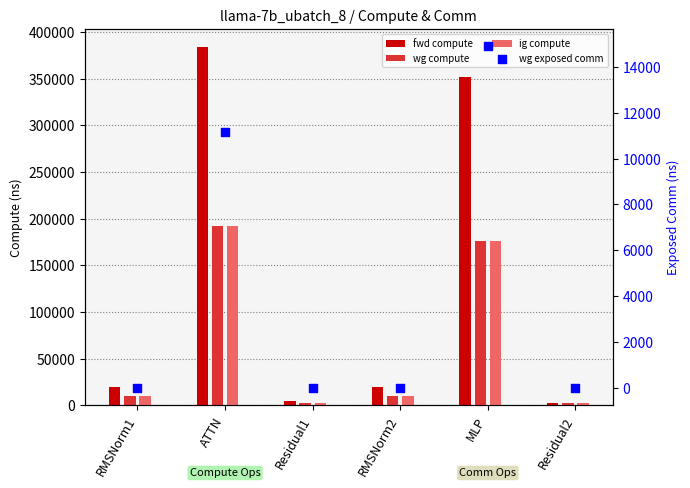

Which series has the largest total across all categories?

fwd compute